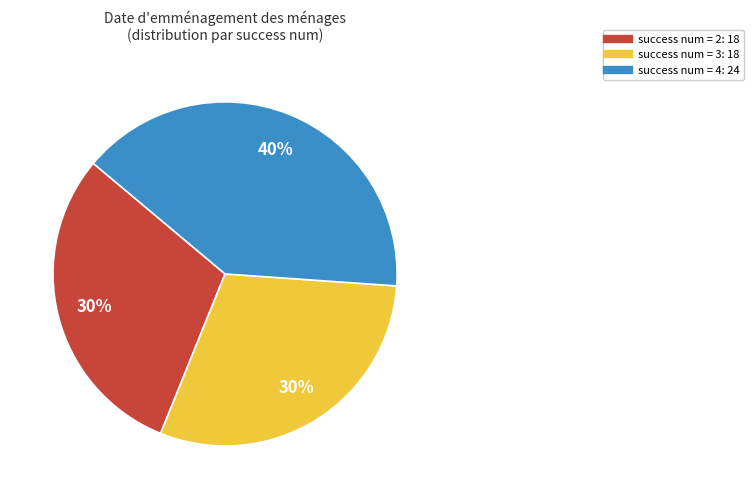

To the nearest percent, what is the average slice percentage?

33%